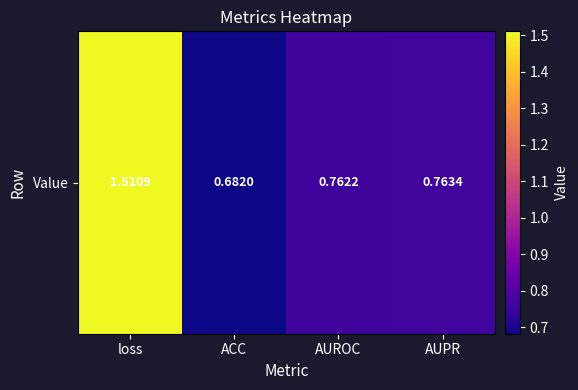

What is the sum of all values?

3.7